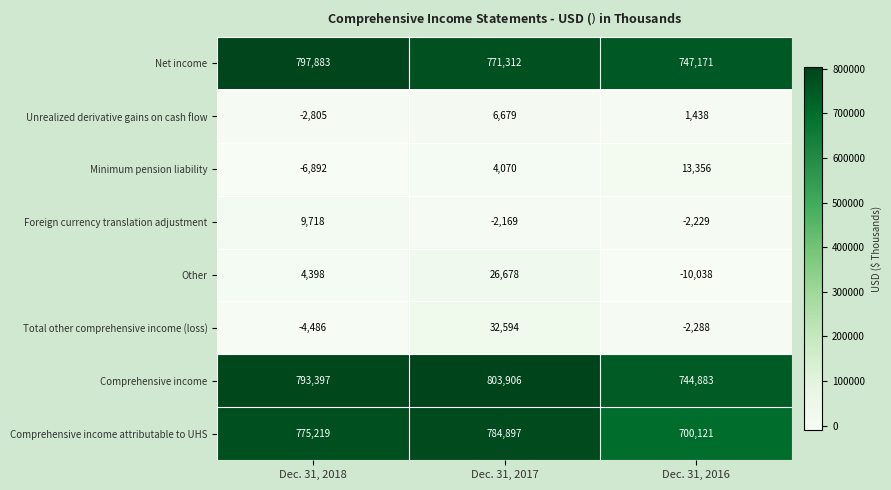

At which category is the sum across all series the highest?

Dec. 31, 2017